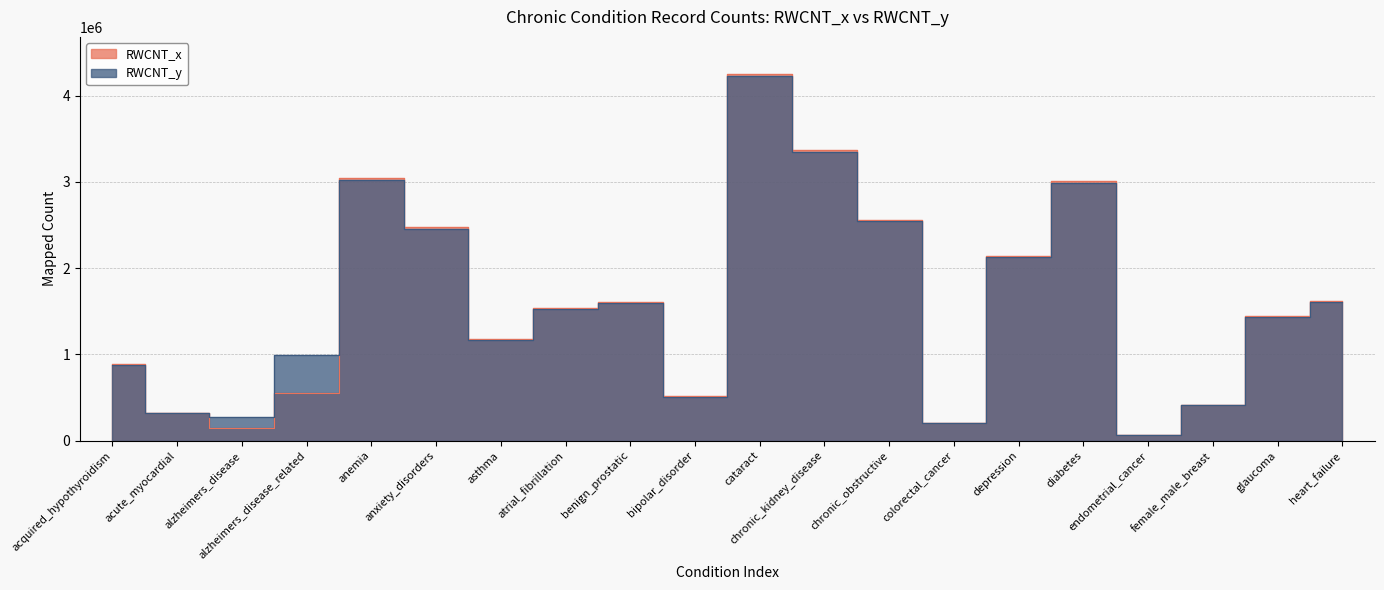

After their last crossing, which series has the higher values: RWCNT_y or RWCNT_x?

RWCNT_x